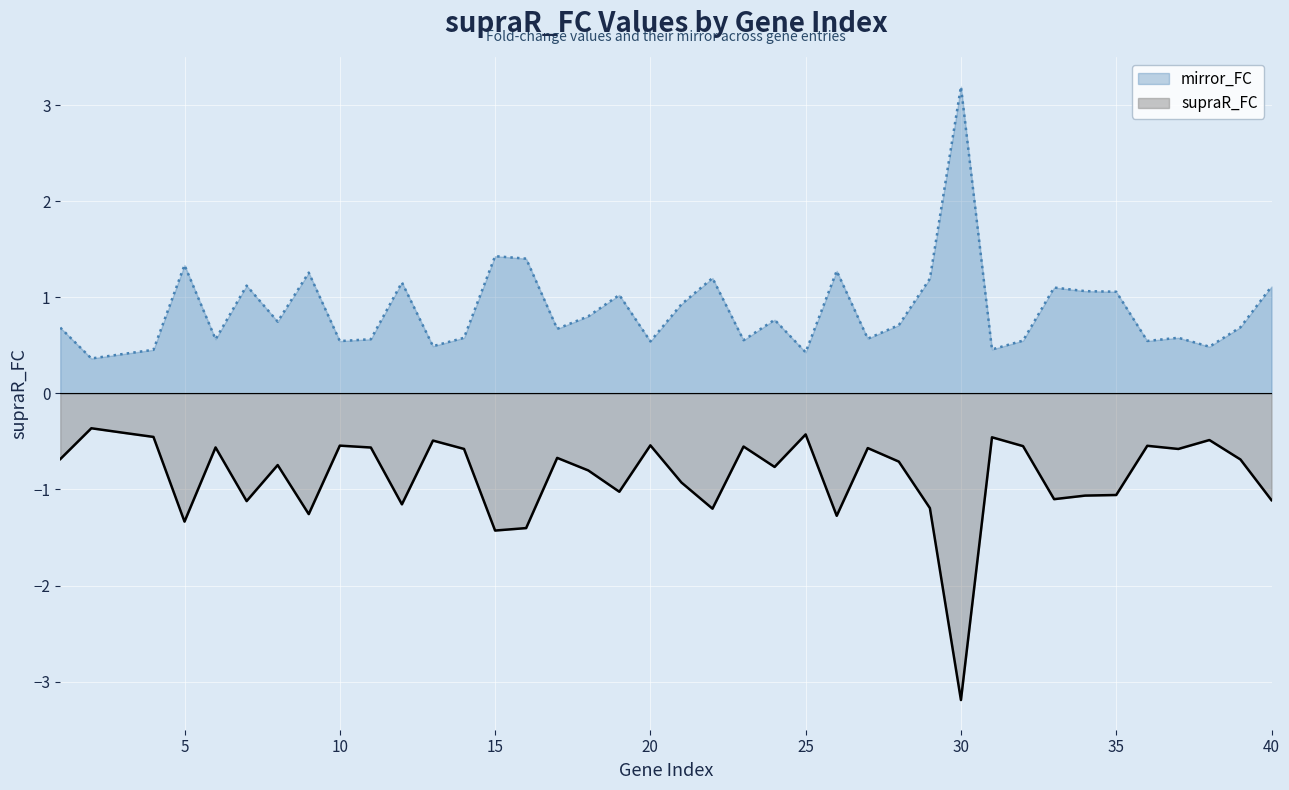

True or false: mirror_FC and supraR_FC cross at least once.

False